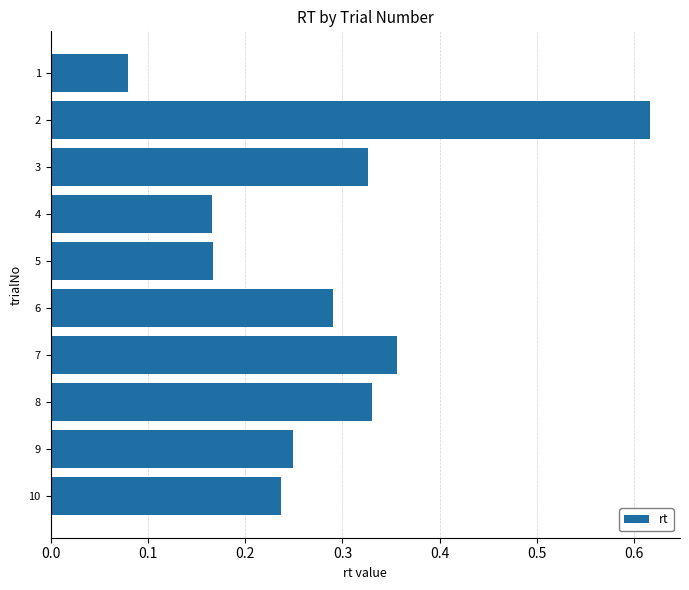

What is the sum of all values?

2.8